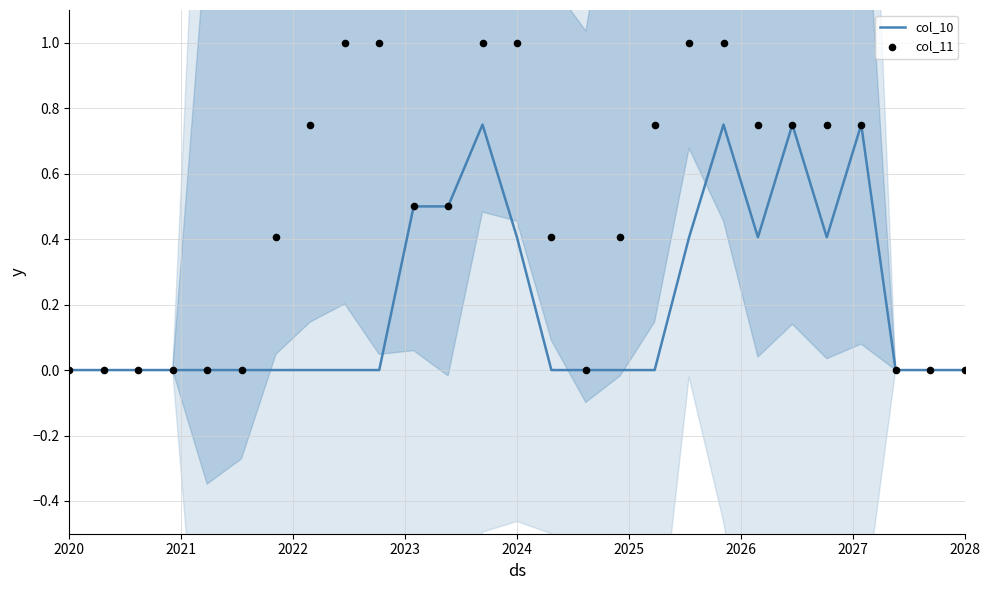

Is the value of col_10 at 14 greater than the value of col_11 at 2023?

No